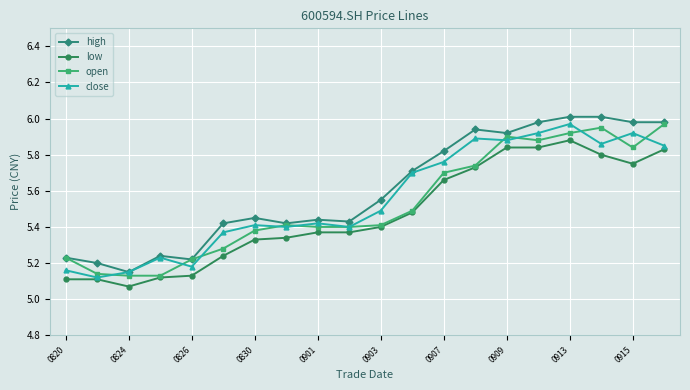

At how many categories does at least one series exceed 5?

20